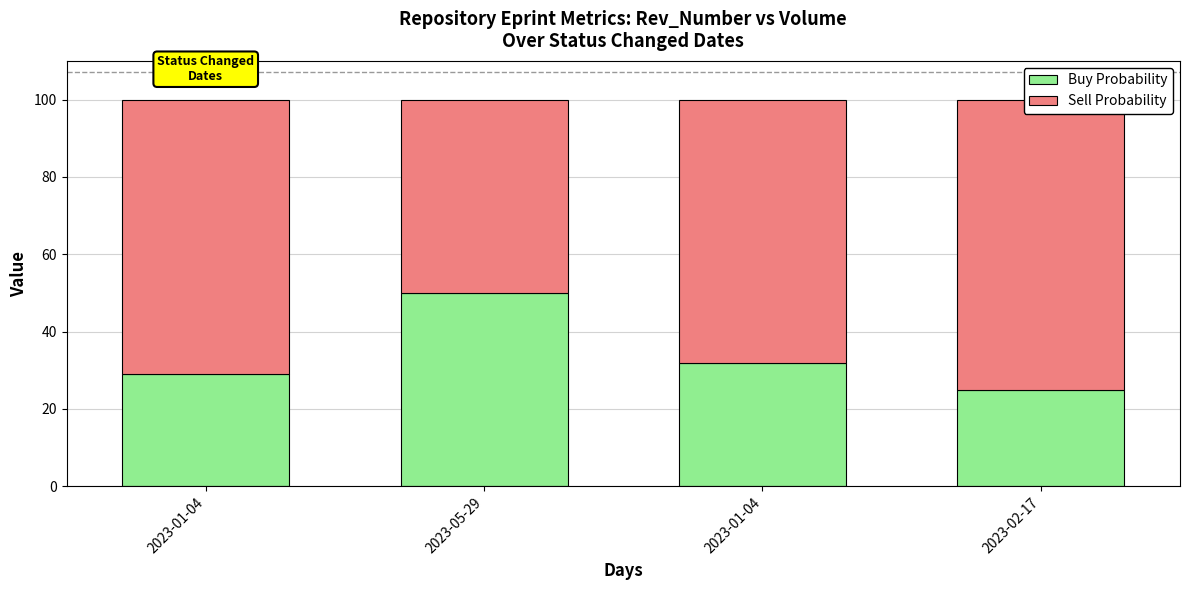

Rank the categories by Buy Probability value from highest to lowest.

2023-05-29, 2023-01-04, 2023-01-04, 2023-02-17